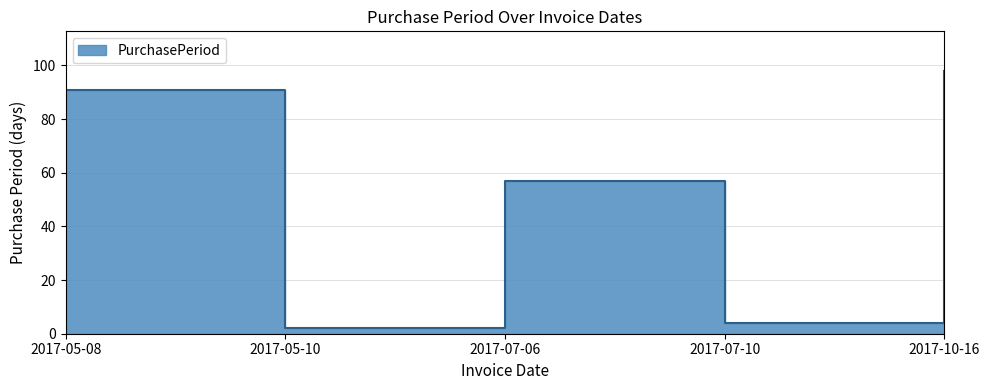

Reading left to right, extract all data points from this chart.

2017-05-08=91	2017-05-10=2	2017-07-06=57	2017-07-10=4	2017-10-16=98